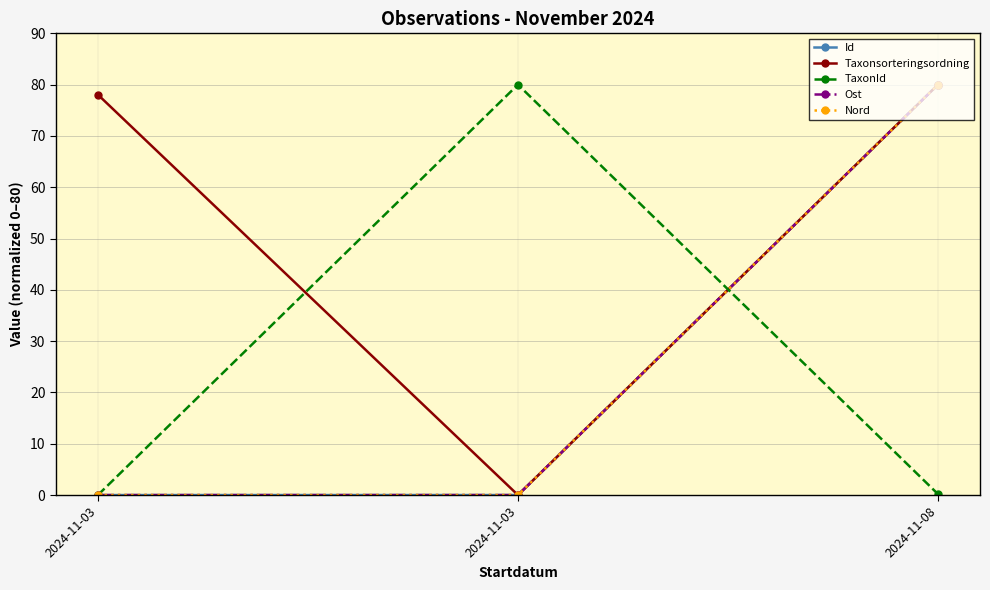

What is the difference between the maximum and minimum values in the TaxonId series?

80.0